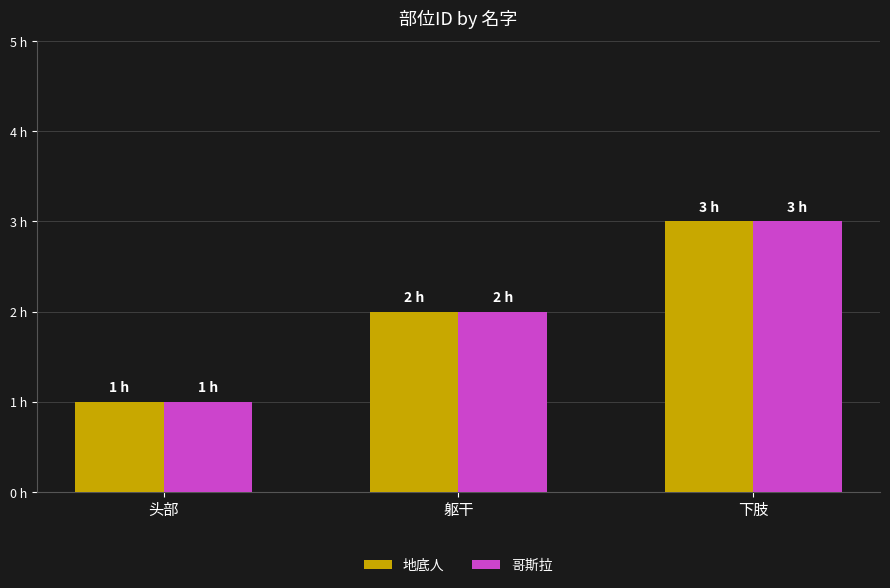

Which series has the widest spread of values?

地底人